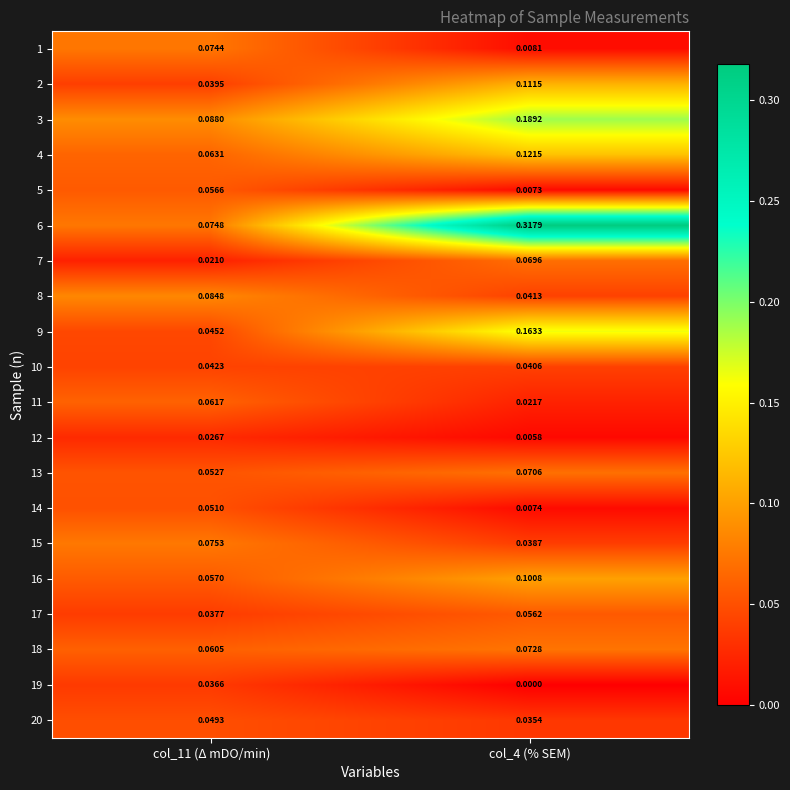

Reading right to left, what are all the values shown in this chart?

1: col_4 (% SEM)=0.0	col_11 (Δ mDO/min)=0.1
2: col_4 (% SEM)=0.1	col_11 (Δ mDO/min)=0.0
3: col_4 (% SEM)=0.2	col_11 (Δ mDO/min)=0.1
4: col_4 (% SEM)=0.1	col_11 (Δ mDO/min)=0.1
5: col_4 (% SEM)=0.0	col_11 (Δ mDO/min)=0.1
6: col_4 (% SEM)=0.3	col_11 (Δ mDO/min)=0.1
7: col_4 (% SEM)=0.1	col_11 (Δ mDO/min)=0.0
8: col_4 (% SEM)=0.0	col_11 (Δ mDO/min)=0.1
9: col_4 (% SEM)=0.2	col_11 (Δ mDO/min)=0.0
10: col_4 (% SEM)=0.0	col_11 (Δ mDO/min)=0.0
11: col_4 (% SEM)=0.0	col_11 (Δ mDO/min)=0.1
12: col_4 (% SEM)=0.0	col_11 (Δ mDO/min)=0.0
13: col_4 (% SEM)=0.1	col_11 (Δ mDO/min)=0.1
14: col_4 (% SEM)=0.0	col_11 (Δ mDO/min)=0.1
15: col_4 (% SEM)=0.0	col_11 (Δ mDO/min)=0.1
16: col_4 (% SEM)=0.1	col_11 (Δ mDO/min)=0.1
17: col_4 (% SEM)=0.1	col_11 (Δ mDO/min)=0.0
18: col_4 (% SEM)=0.1	col_11 (Δ mDO/min)=0.1
19: col_4 (% SEM)=0.0	col_11 (Δ mDO/min)=0.0
20: col_4 (% SEM)=0.0	col_11 (Δ mDO/min)=0.0